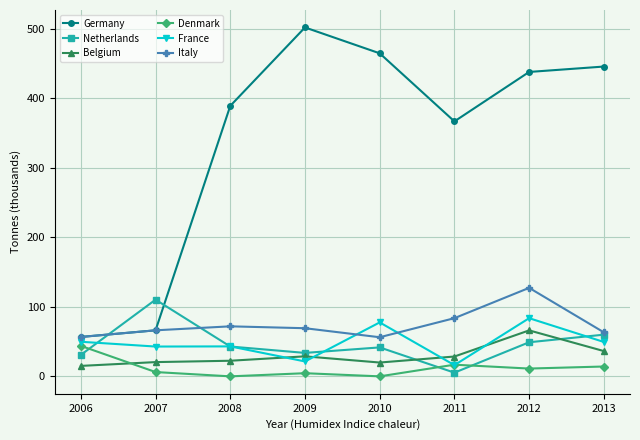

How many values in the France series are below 49?

4